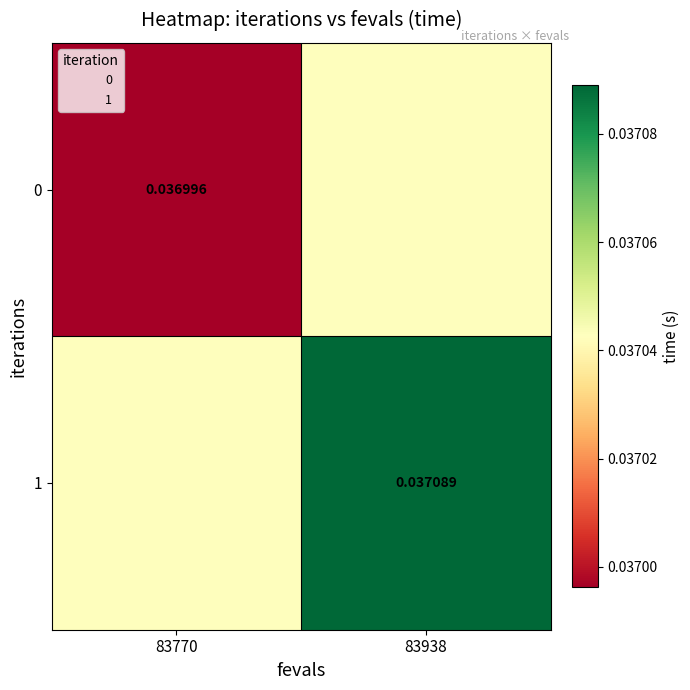

Rank the series by their average value, from lowest to highest.

0, 1